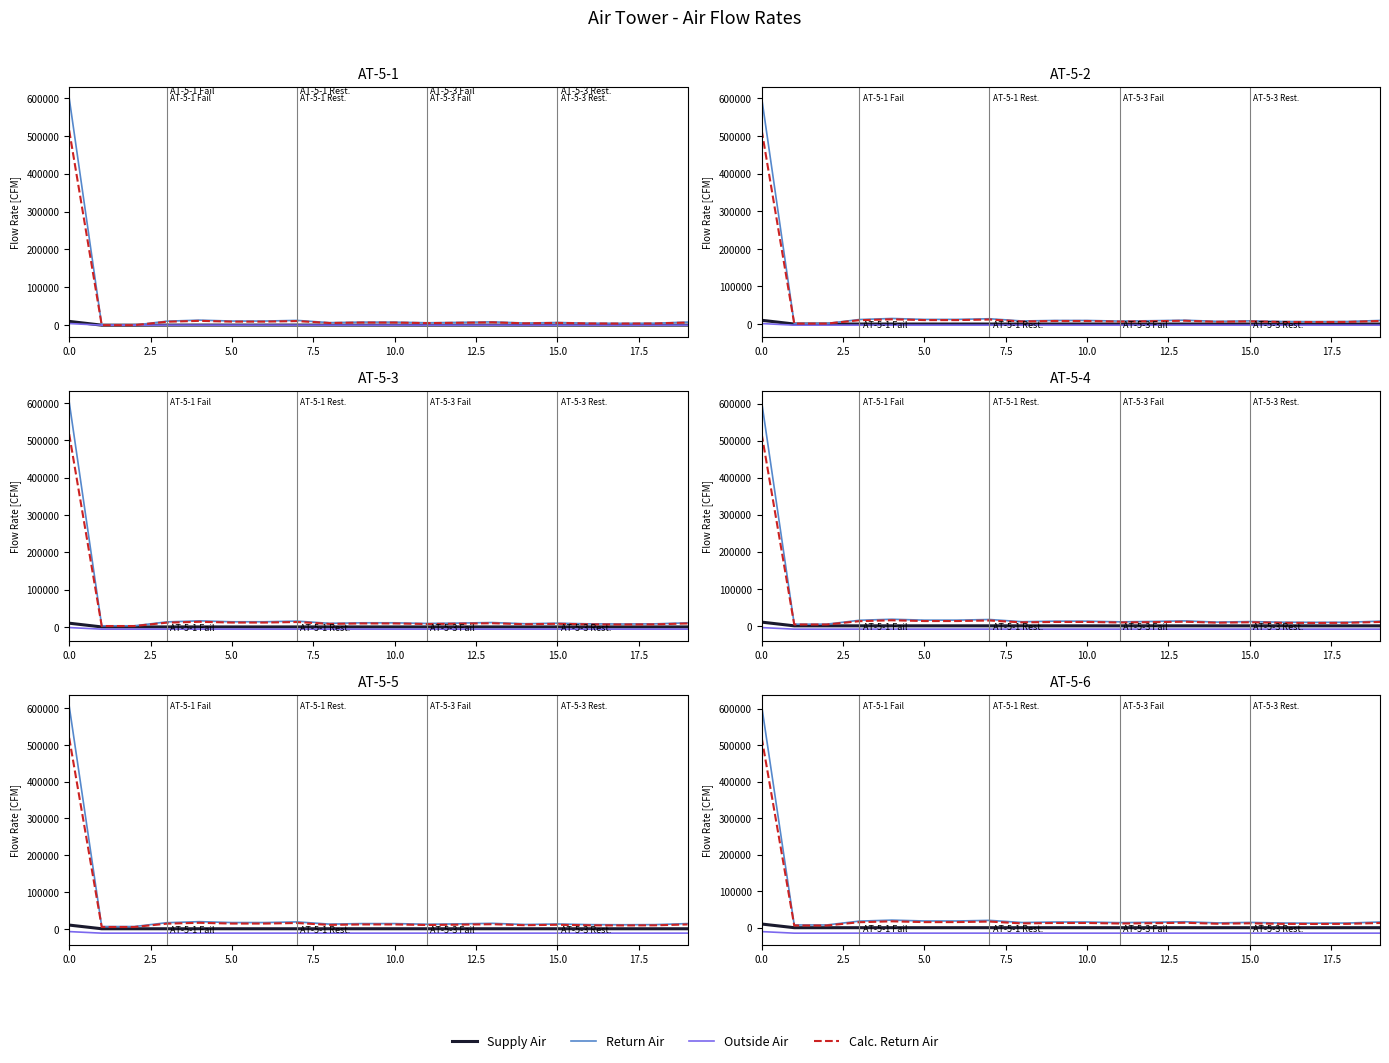

What is the lowest value of the Calc. Return Air series?

6000.0